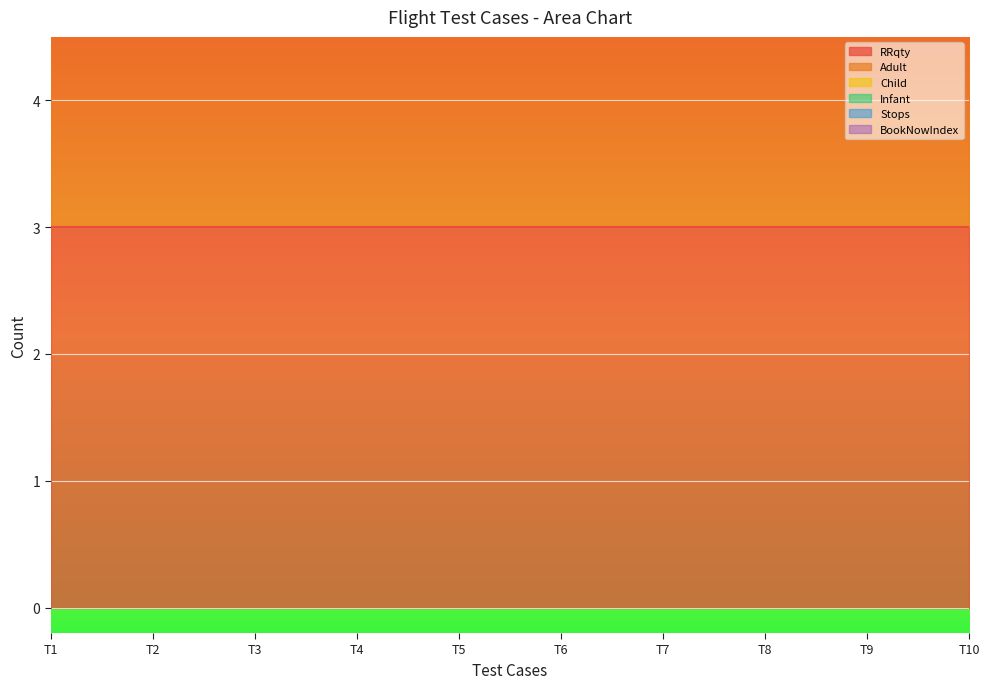

Reading right to left, transcribe all the data shown in this chart.

RRqty: 3	3	3	3	3	3	3	3	3	3
Adult: 2	2	2	2	2	2	2	2	2	2
Child: 1	1	1	1	1	1	1	1	1	1
Infant: 1	1	1	1	1	1	1	1	1	1
Stops: 0	0	0	0	0	0	0	0	0	0
BookNowIndex: 1	1	1	1	1	1	1	1	1	1